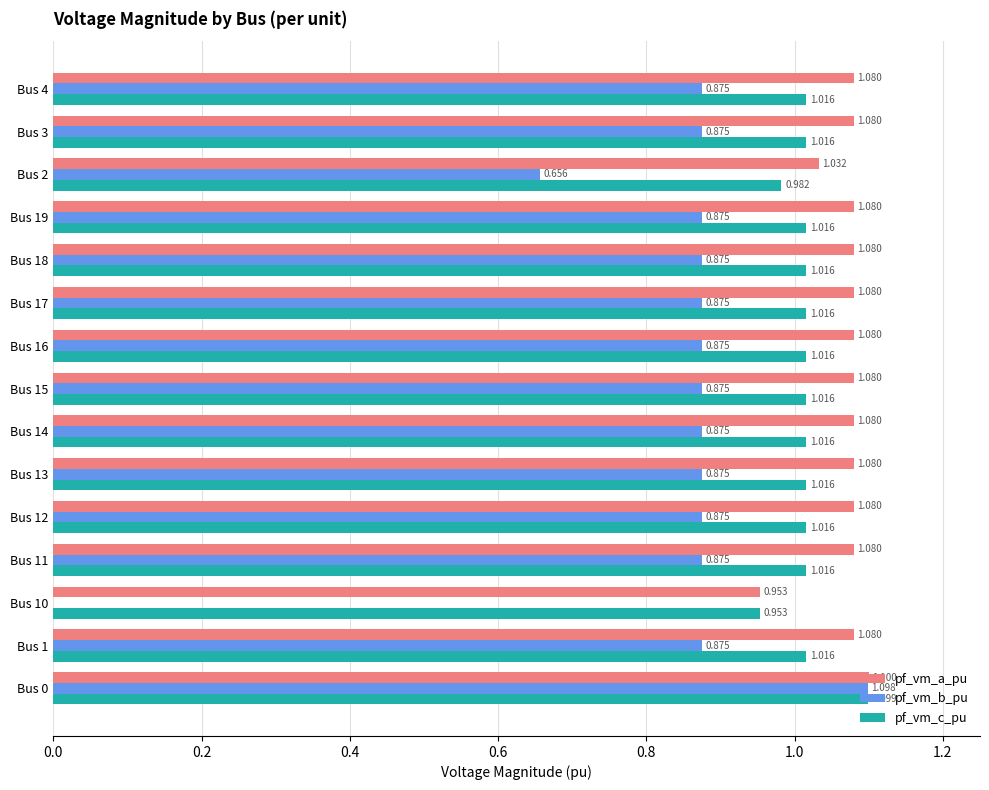

Is the value of pf_vm_b_pu at Bus 14 greater than the value of pf_vm_c_pu at Bus 14?

No